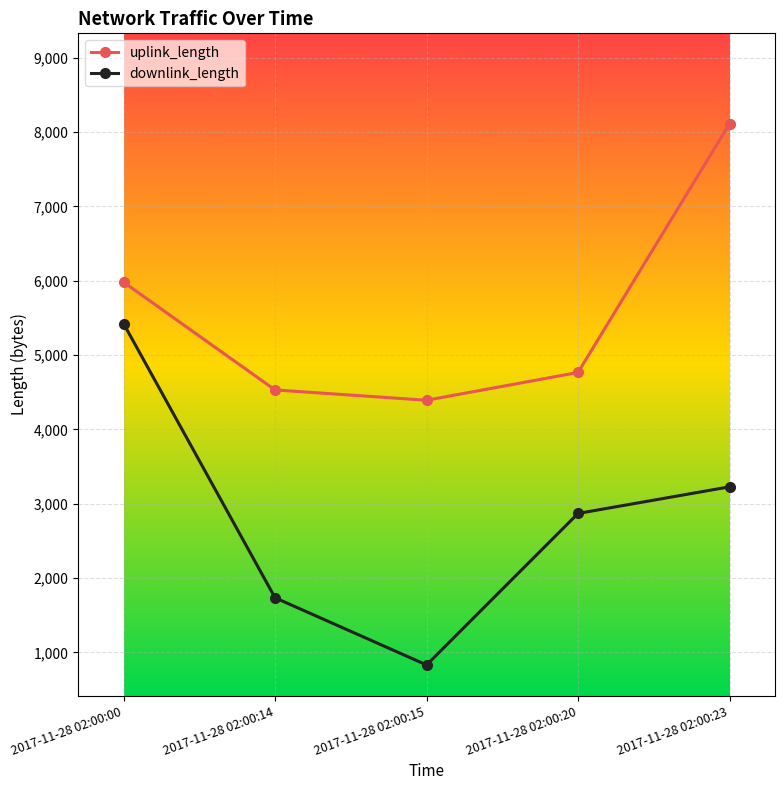

Reading left to right, what are all the values shown in this chart?

uplink_length: 5981	4531	4392	4766	8113
downlink_length: 5424	1734	830	2869	3227